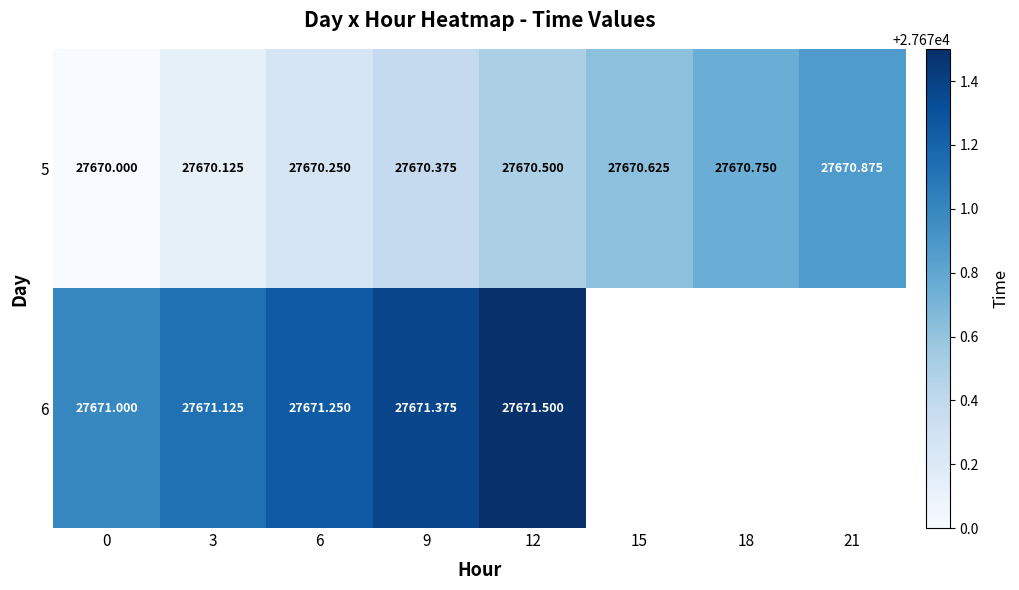

What is the difference between the second highest and minimum values in the 5 series?

0.8